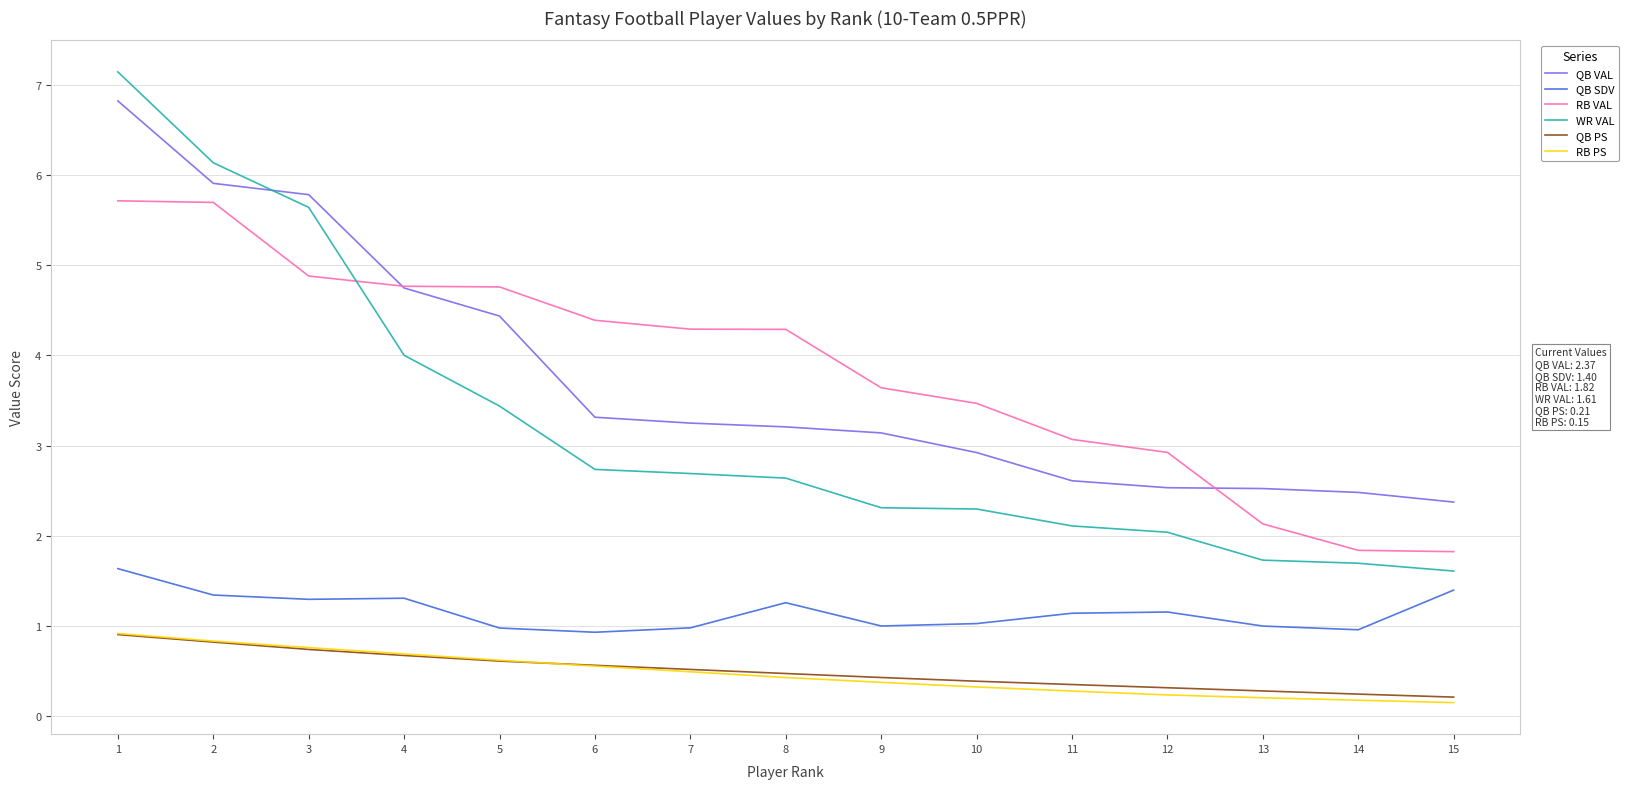

The WR VAL series shows 3.9 at 9. True or false?

False